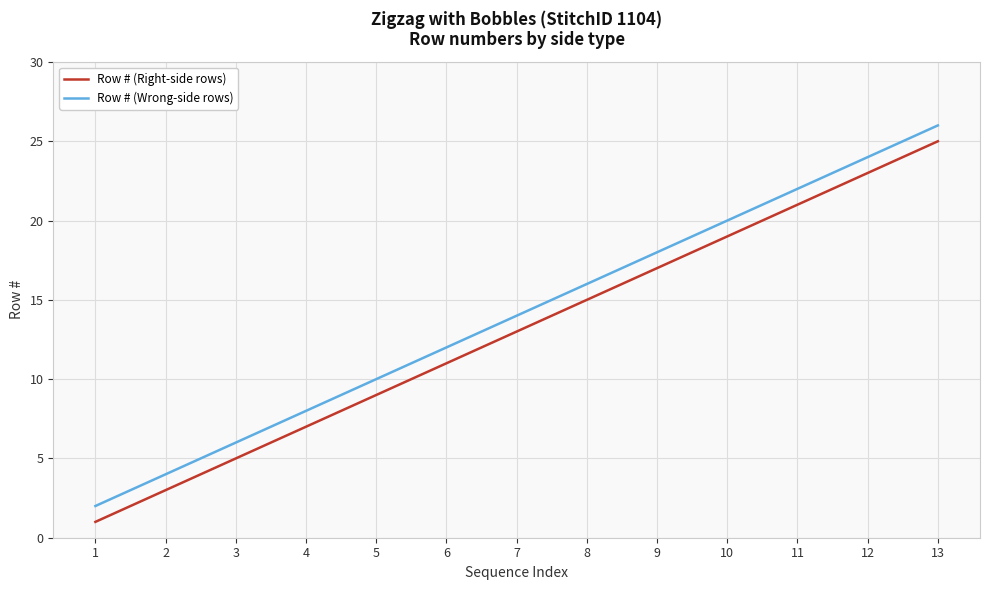

Rank the categories by Row # (Wrong-side rows) value from lowest to highest.

1, 2, 3, 4, 5, 6, 7, 8, 9, 10, 11, 12, 13